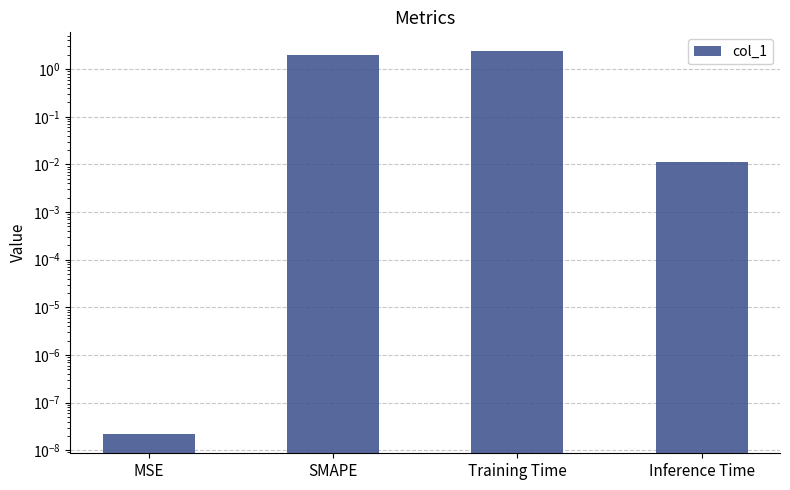

Rank the categories by value from lowest to highest.

MSE, Inference Time, SMAPE, Training Time